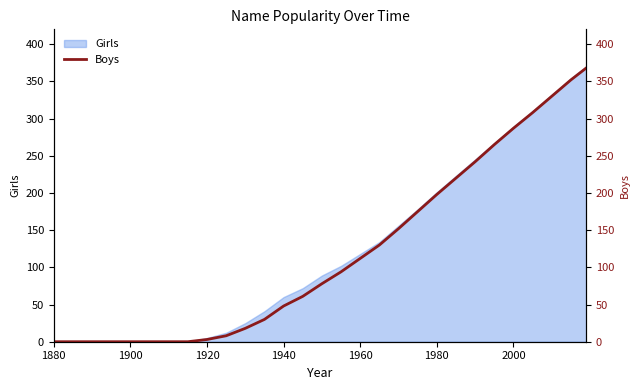

Reading left to right, extract all data points from this chart.

0	0	0	0	0	0	0	0	3	8	18	30	48	61	78	94	112	130	152	175	198	220	242	265	287	308	330	352	368